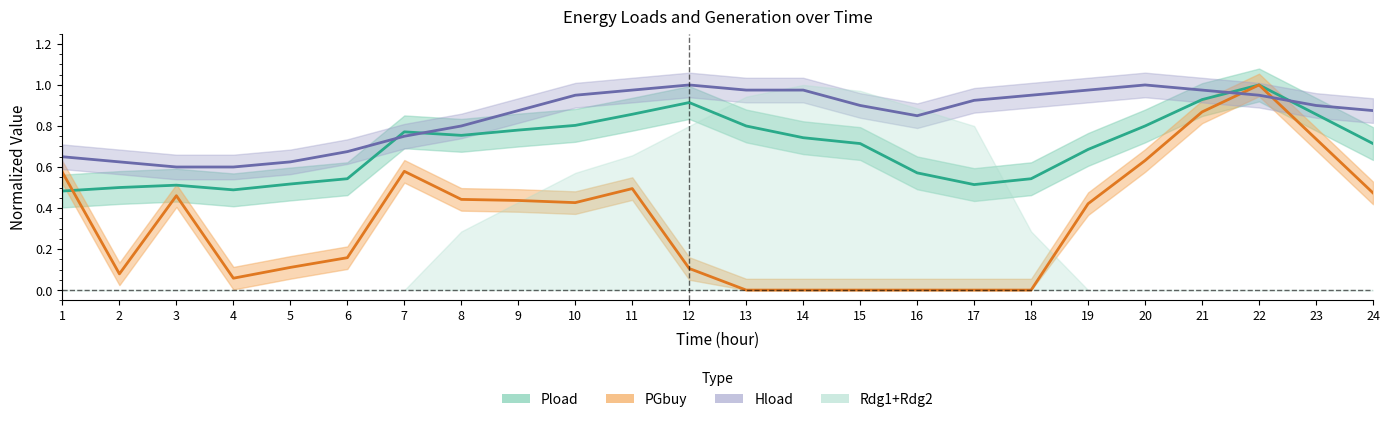

Rank the categories by Hload value from lowest to highest.

3, 4, 2, 5, 1, 6, 7, 8, 16, 9, 24, 15, 23, 17, 10, 18, 22, 11, 13, 14, 19, 21, 12, 20